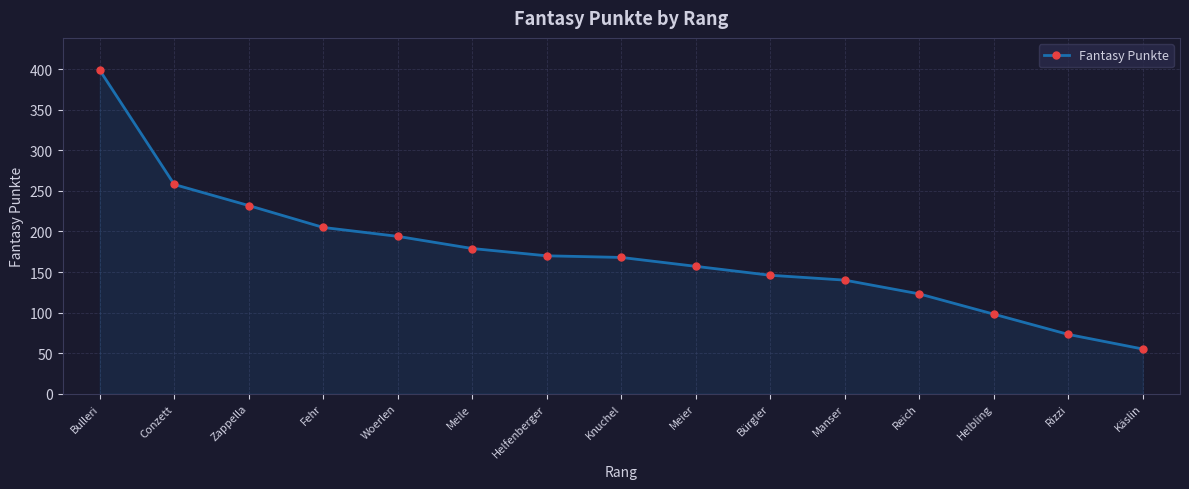

What is the average value?

173